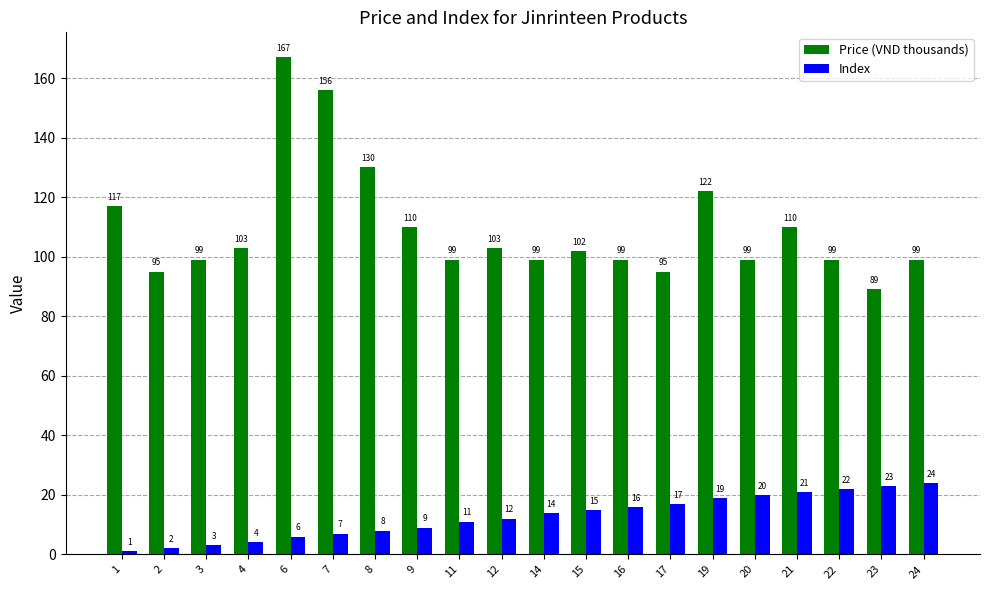

Rank the series by their average value, from highest to lowest.

Price (VND thousands), Index